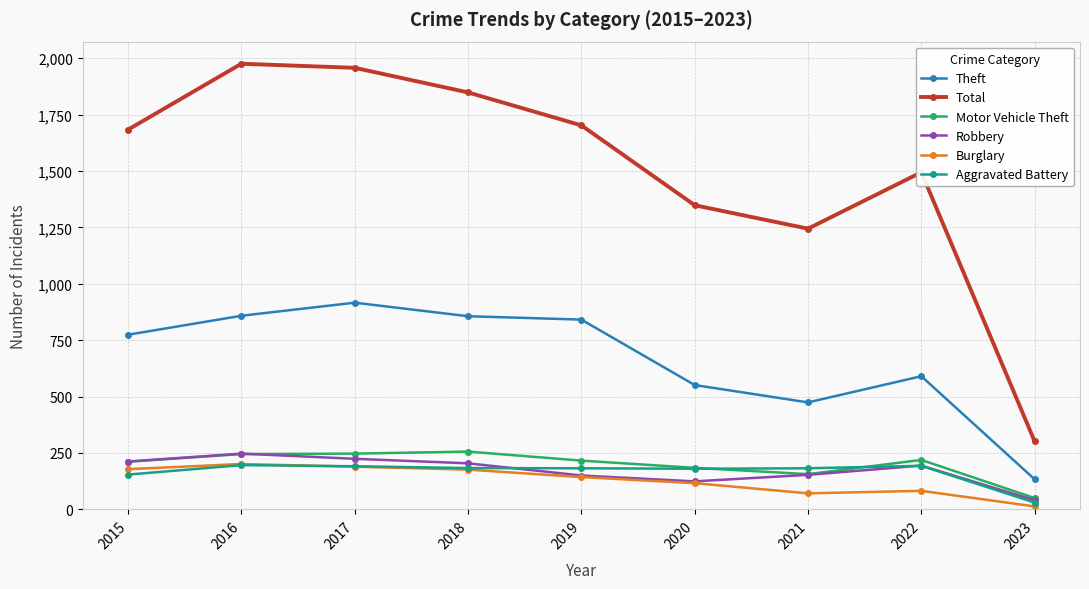

What are all the series names shown in the legend?

Theft, Total, Motor Vehicle Theft, Robbery, Burglary, Aggravated Battery